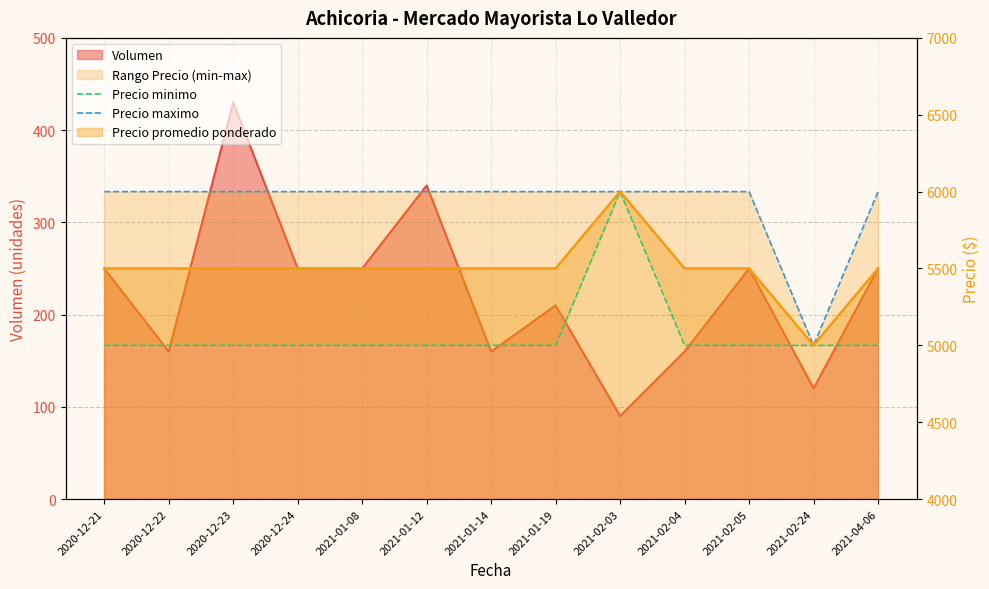

True or false: Precio maximo and Precio minimo cross at least once.

False